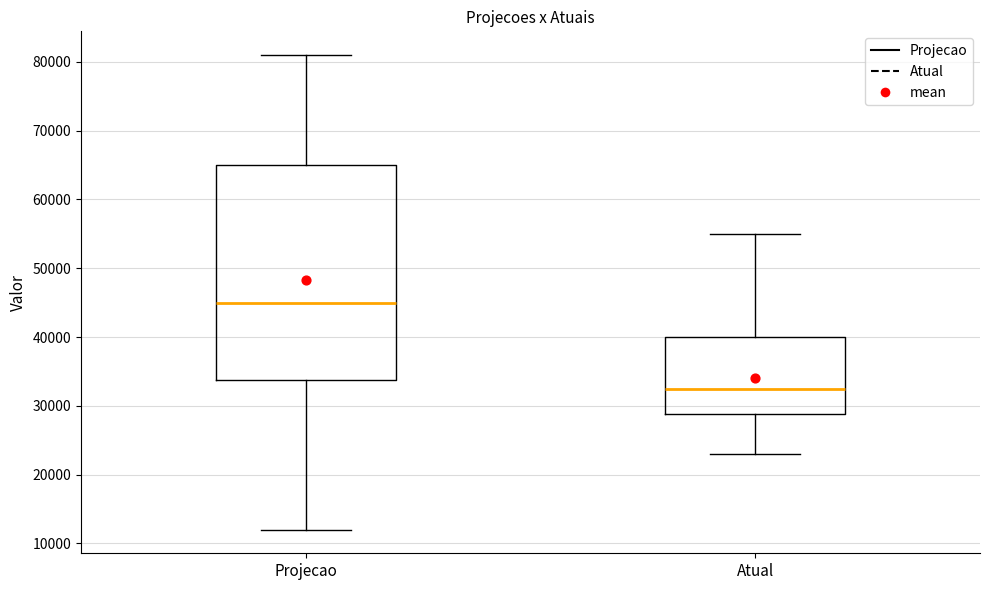

Reading left to right, read every box against the y-axis: the position of its median line, the range the box covers, and the ends of its whiskers. The values are not printed on the chart, so give them approximately, as read against the axis.

Projecao: median 45000, box 34000 to 65000, whiskers 12000 to 81000
Atual: median 33000, box 29000 to 40000, whiskers 23000 to 55000